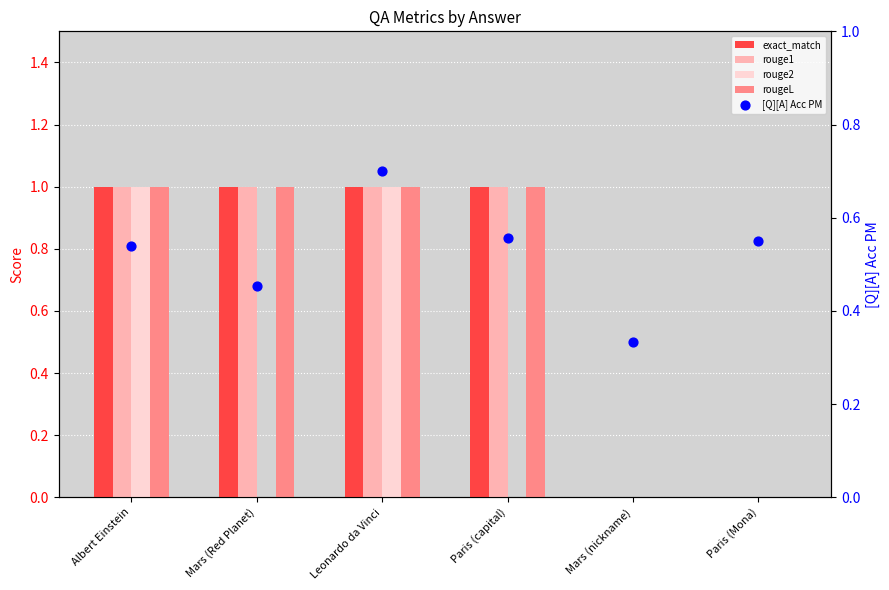

Is the value of rougeL at Paris (Mona) greater than the value of exact_match at Paris (capital)?

No